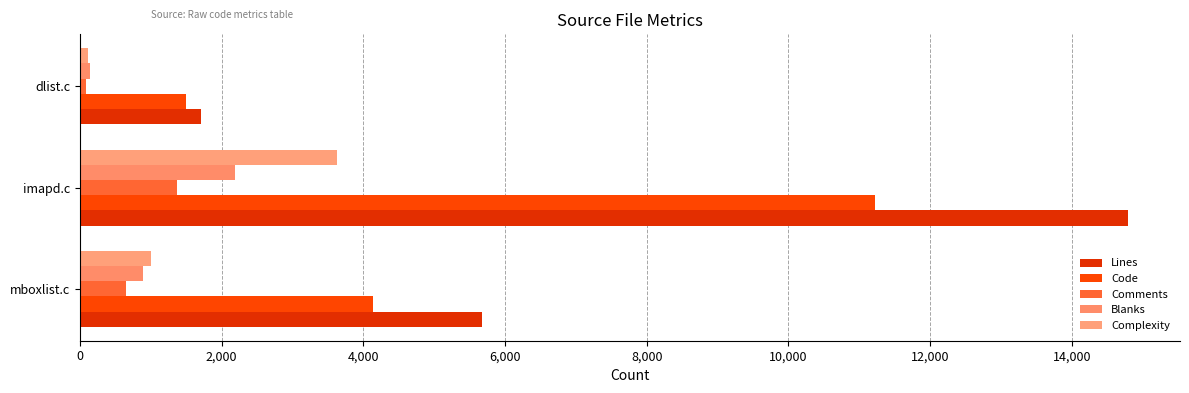

How many data points in Blanks are less than 891?

1